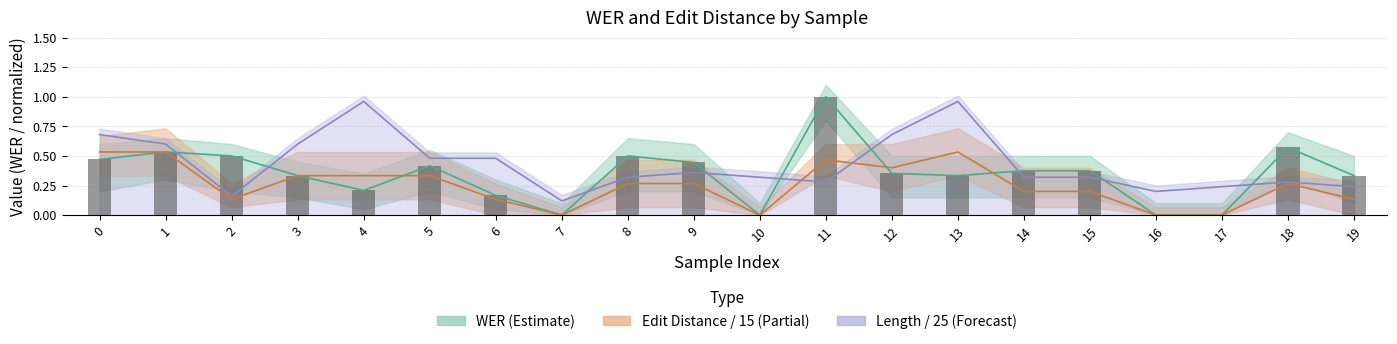

The WER series shows 0.6 at 18. True or false?

True